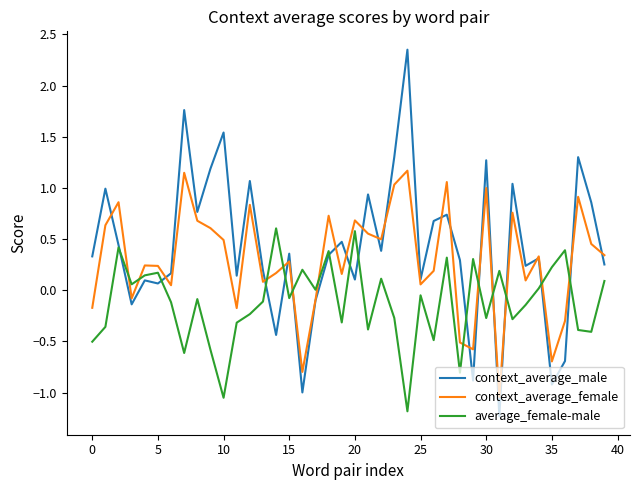

What is the minimum value shown in the chart?

-1.2